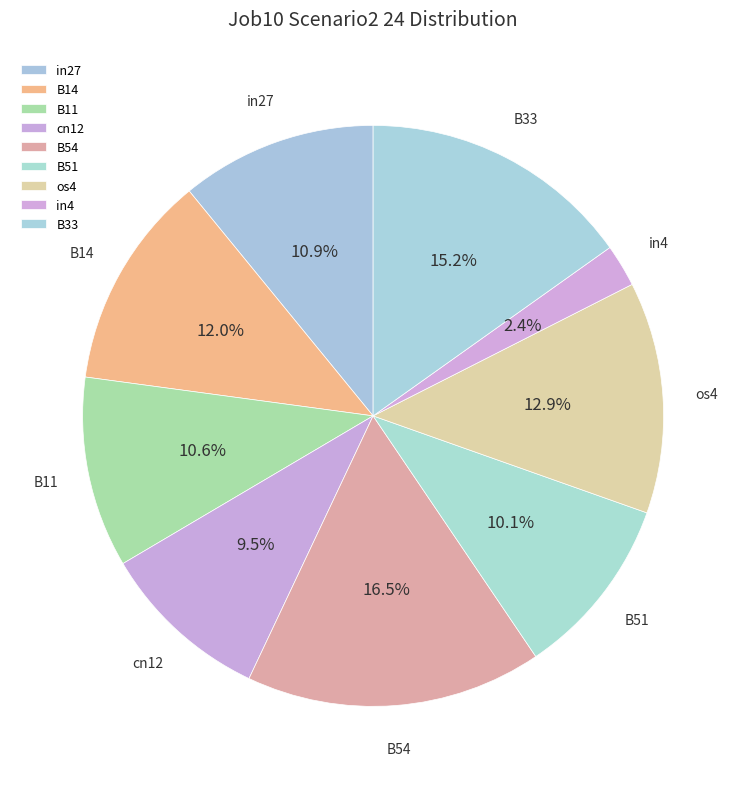

Is the sum of in4 and B54 greater than half?

No